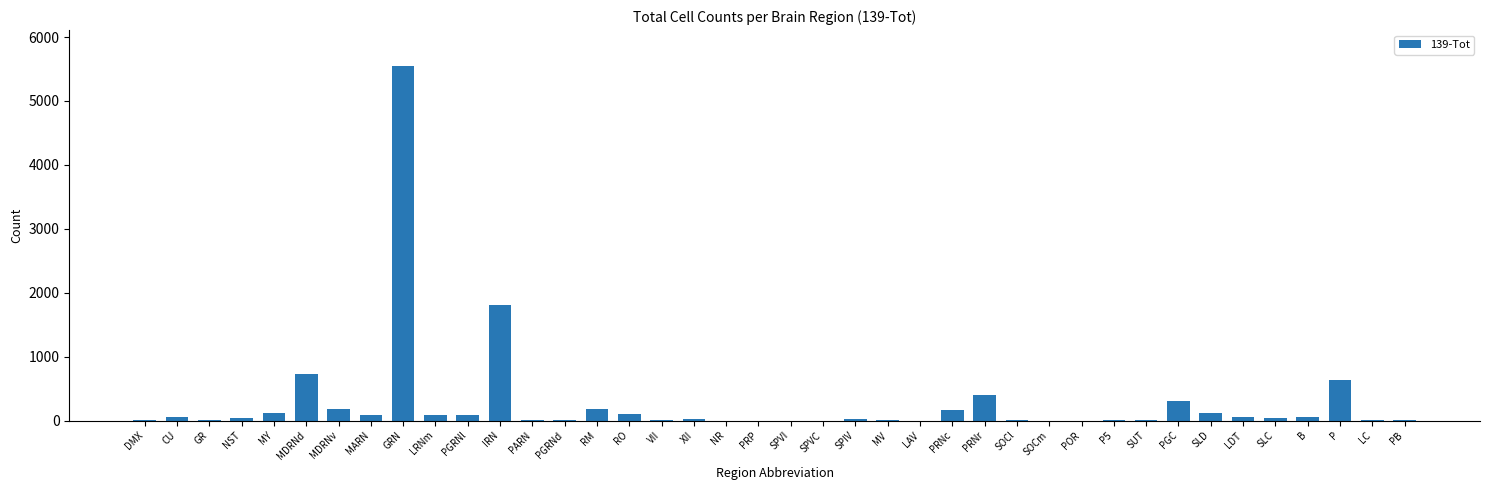

Count the number of data series in this chart.

1